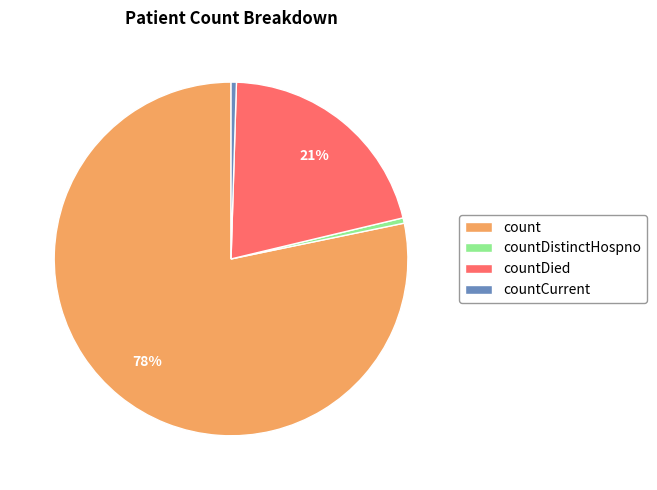

What is the largest slice in the pie chart?

count